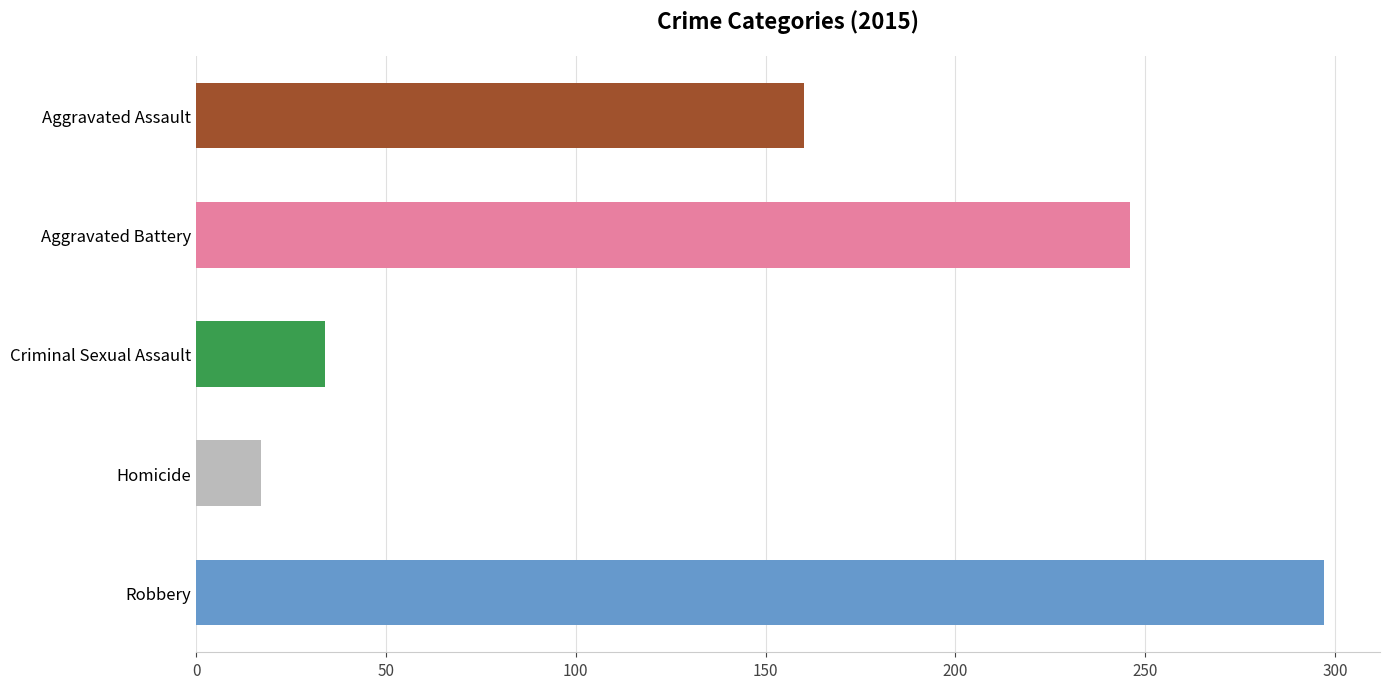

What is the sum of all values?

754